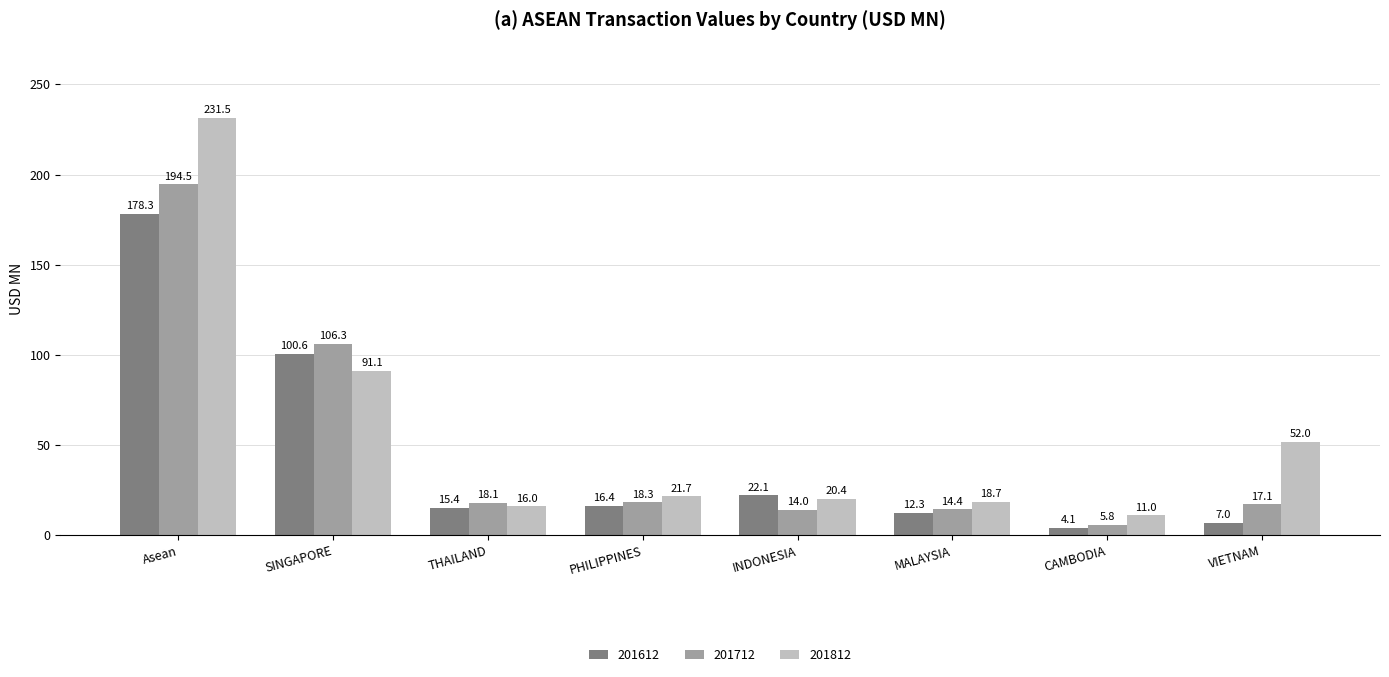

True or false: 201812 has a value of 52.0 at VIETNAM.

True